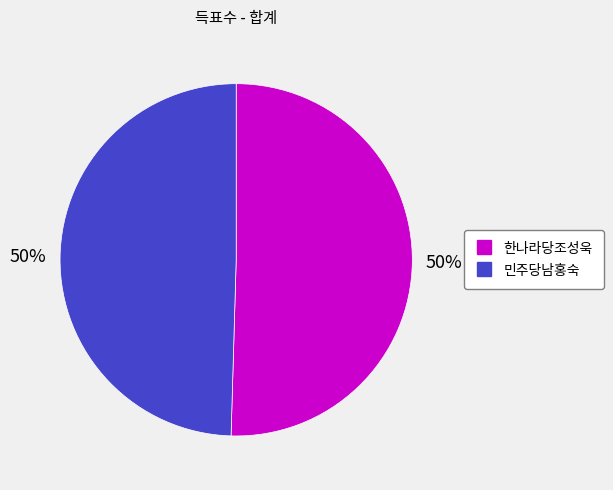

Combined, do 민주당남홍숙 and 한나라당조성욱 account for over 50%?

Yes